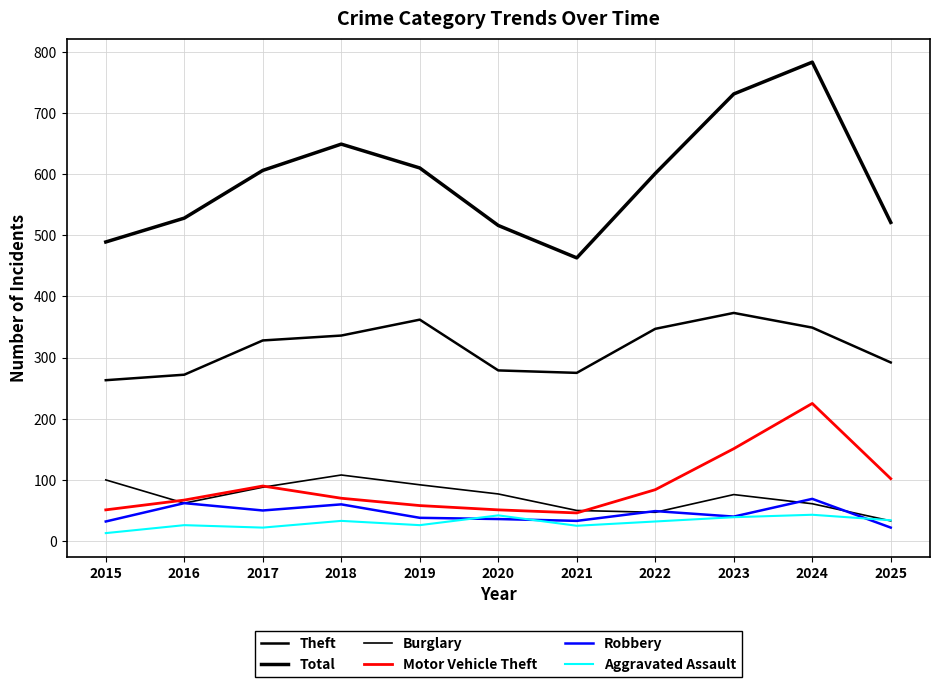

How many lines are shown in the chart?

6